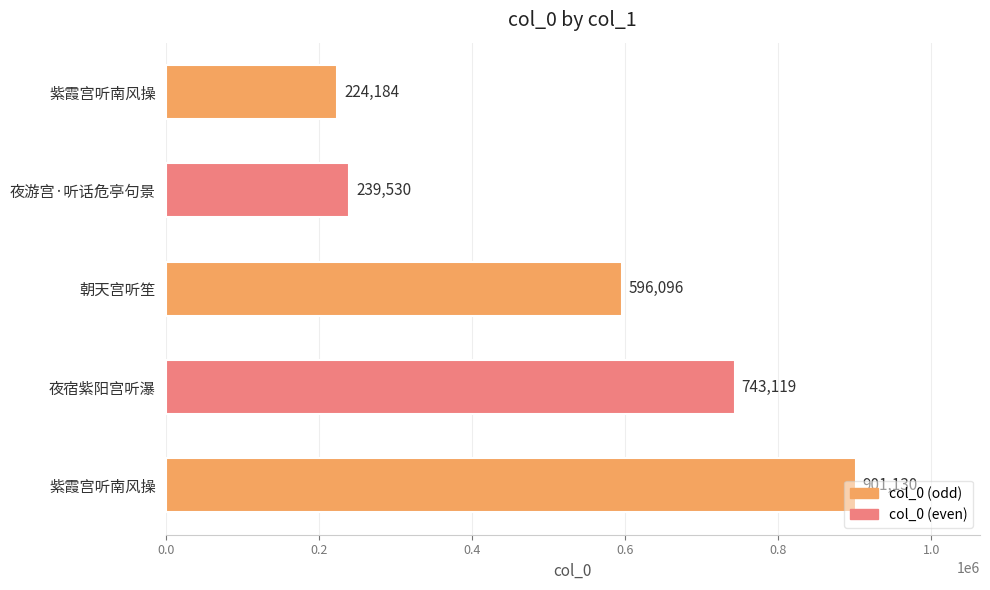

How many categories are shown in the chart?

5